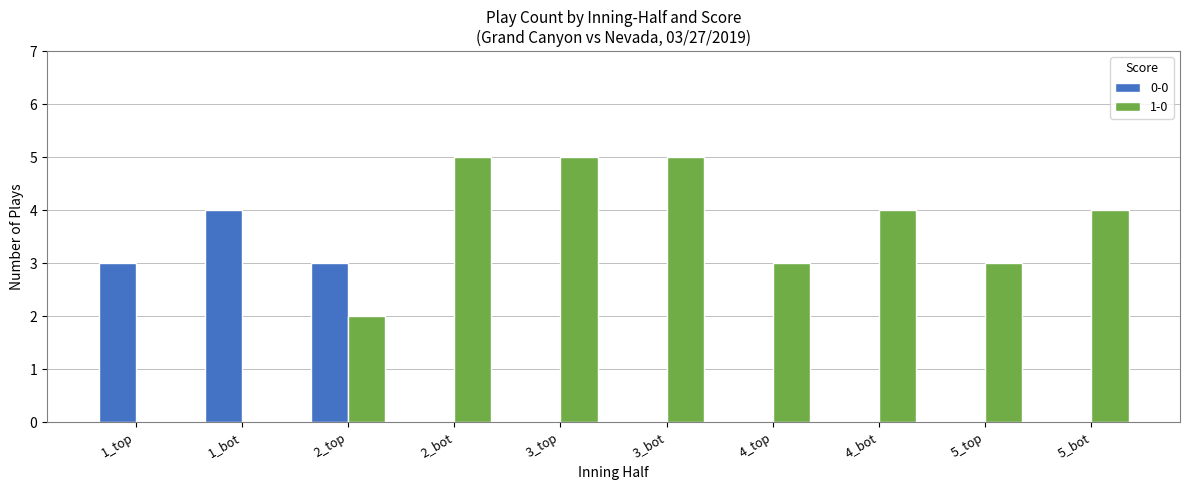

Which series changed the most between 4_top and 5_bot?

1-0